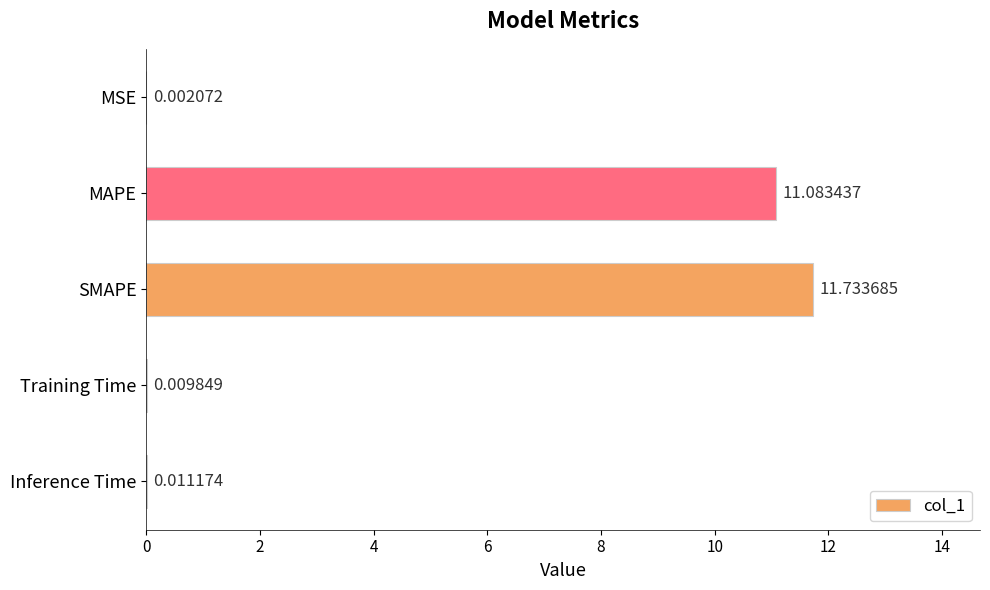

What is the sum of all values?

22.8